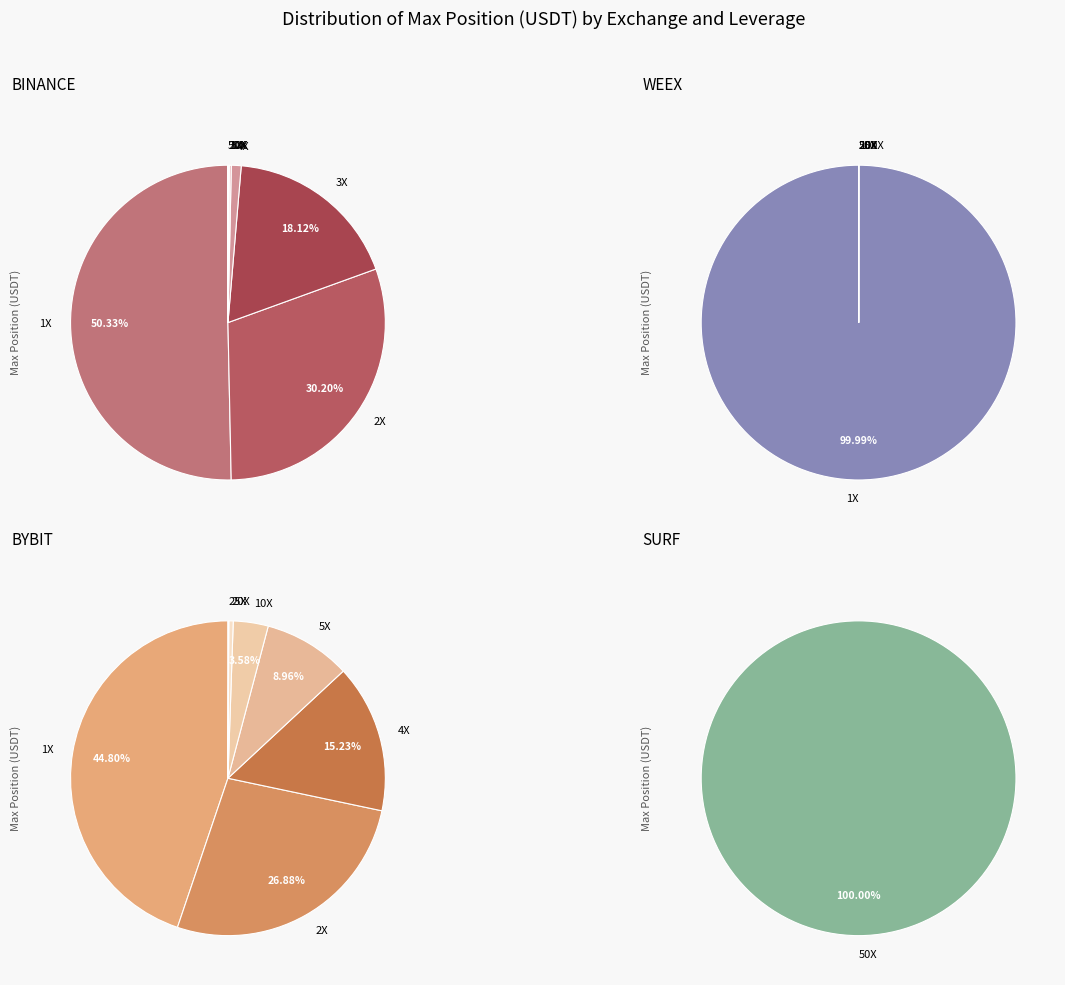

True or false: 5X accounts for 0% of the total.

True